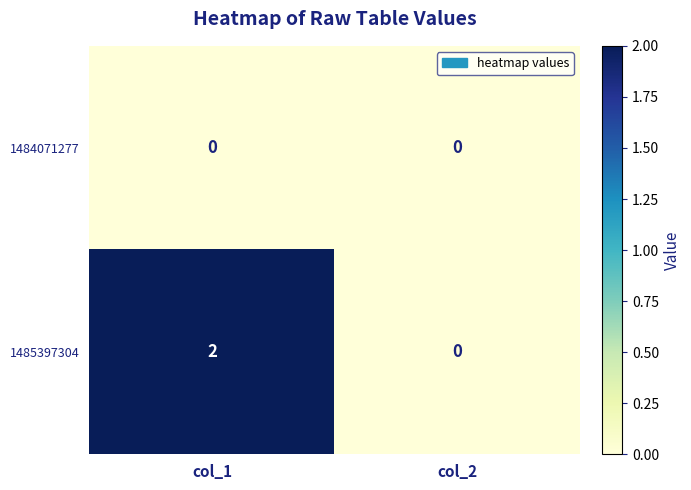

Which category has the lowest value in the 1485397304 series?

col_2